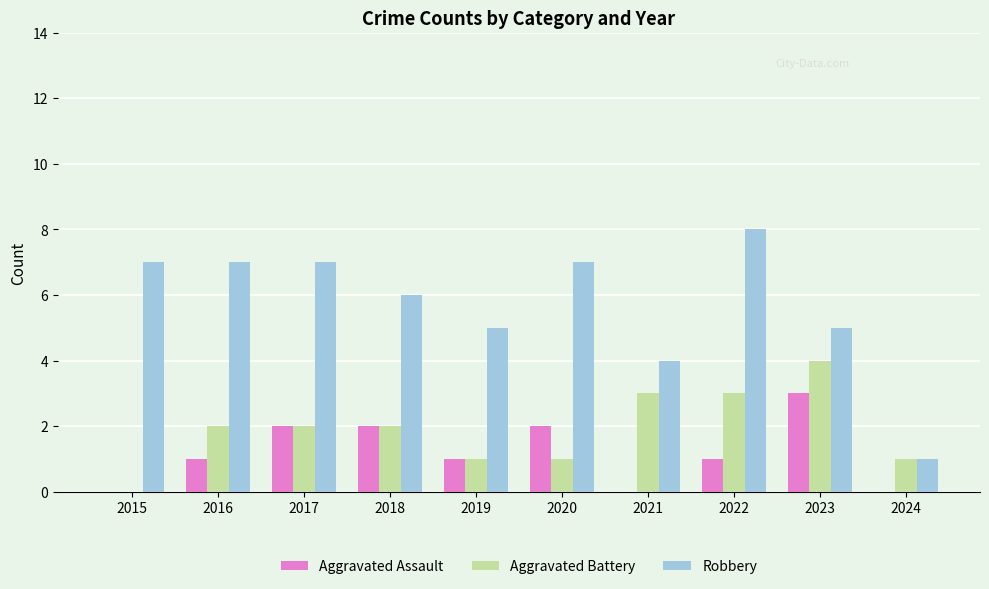

What value does the Robbery series have at 2023?

5